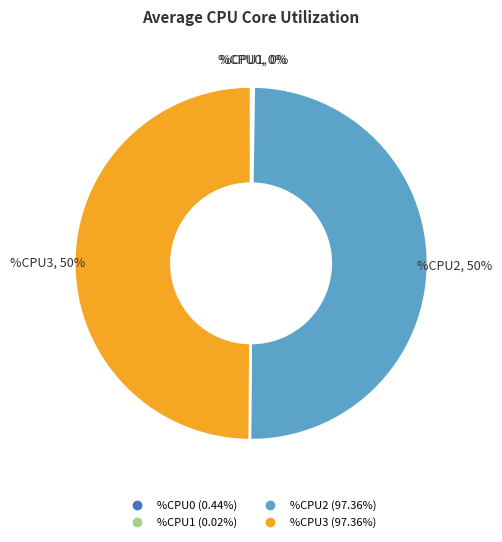

To the nearest percent, what is the average slice percentage?

25%